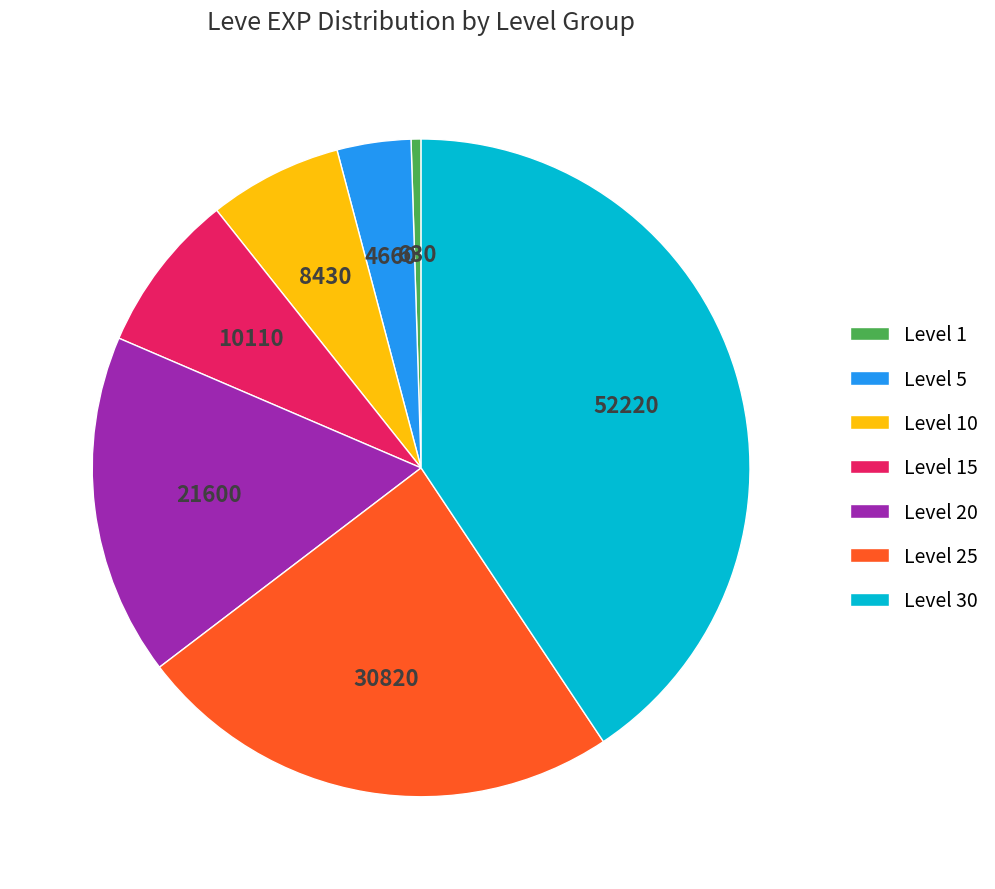

Rank the categories by value from highest to lowest.

Level 30, Level 25, Level 20, Level 15, Level 10, Level 5, Level 1